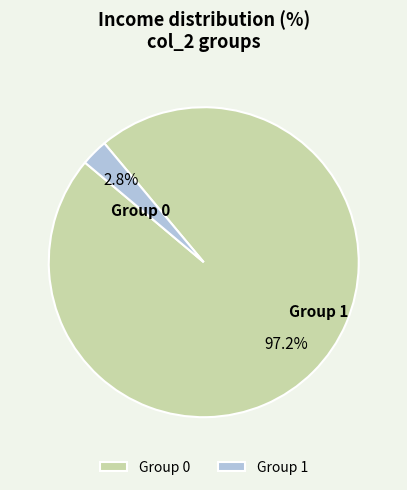

To the nearest percent, what is the difference between the largest and smallest slice percentages?

95%